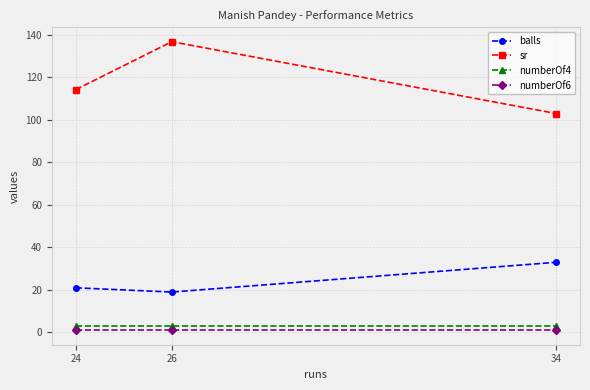

What is the value of the sr point at the 3rd from the left?

103.0